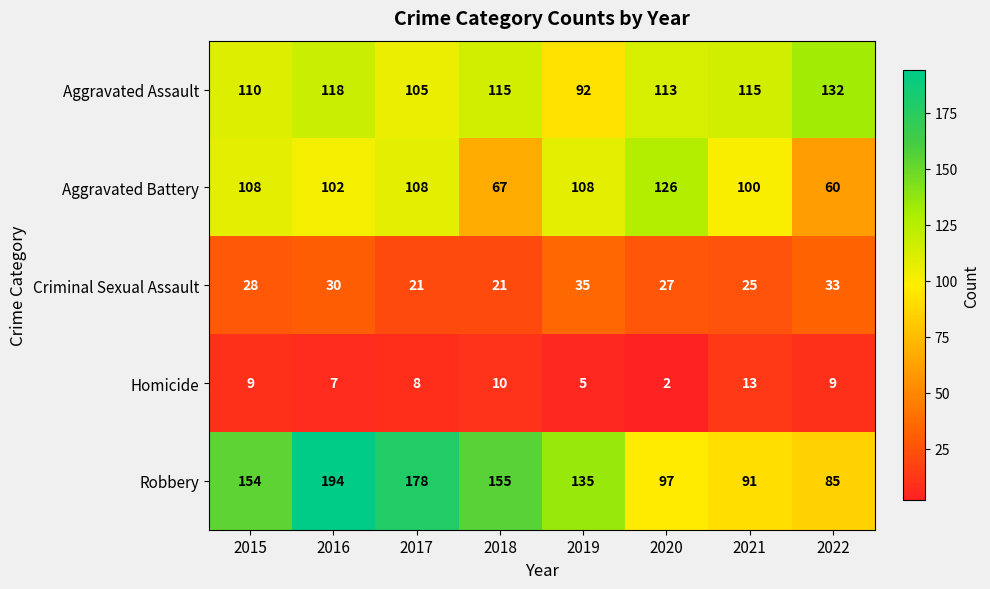

Rank the series by their maximum value, from lowest to highest.

Homicide, Criminal Sexual Assault, Aggravated Battery, Aggravated Assault, Robbery